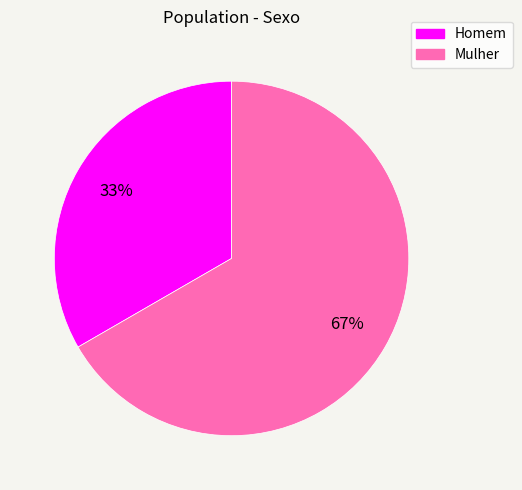

To the nearest percent, what percentage of the pie is Homem?

33%